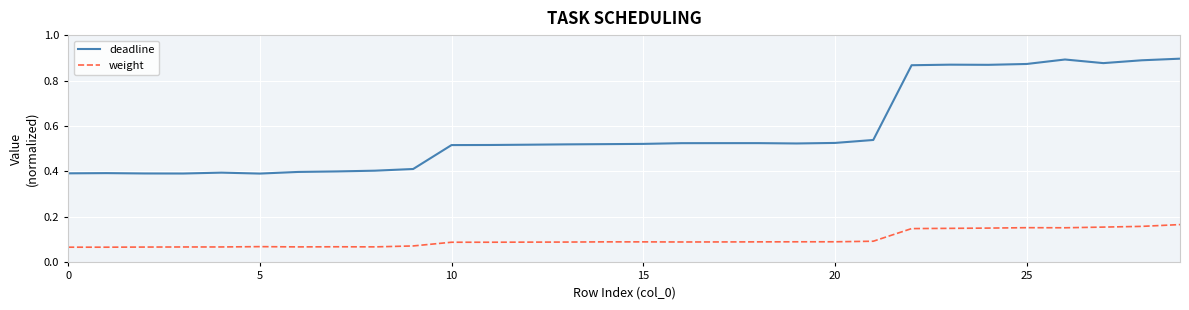

Which series has the largest total across all categories?

deadline